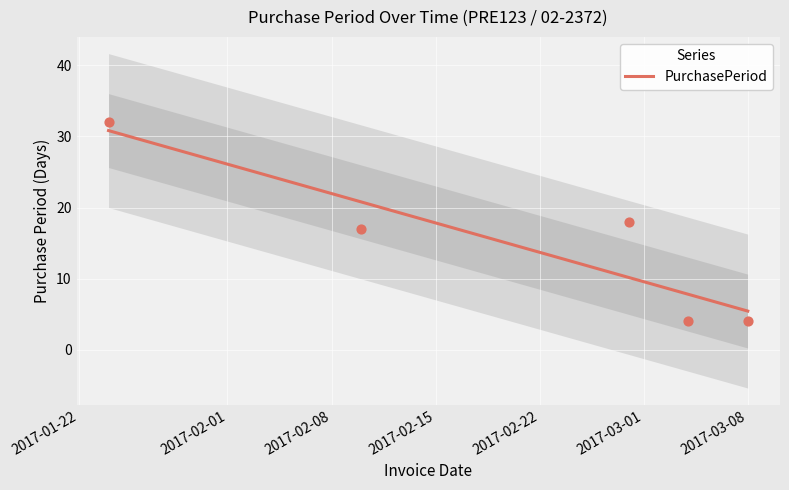

What is the lowest value of the PurchasePeriod series?

5.4